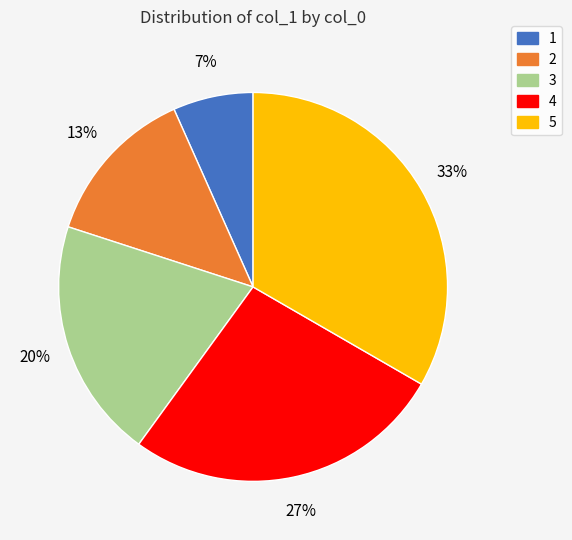

Between 4 and 3, which is larger?

4